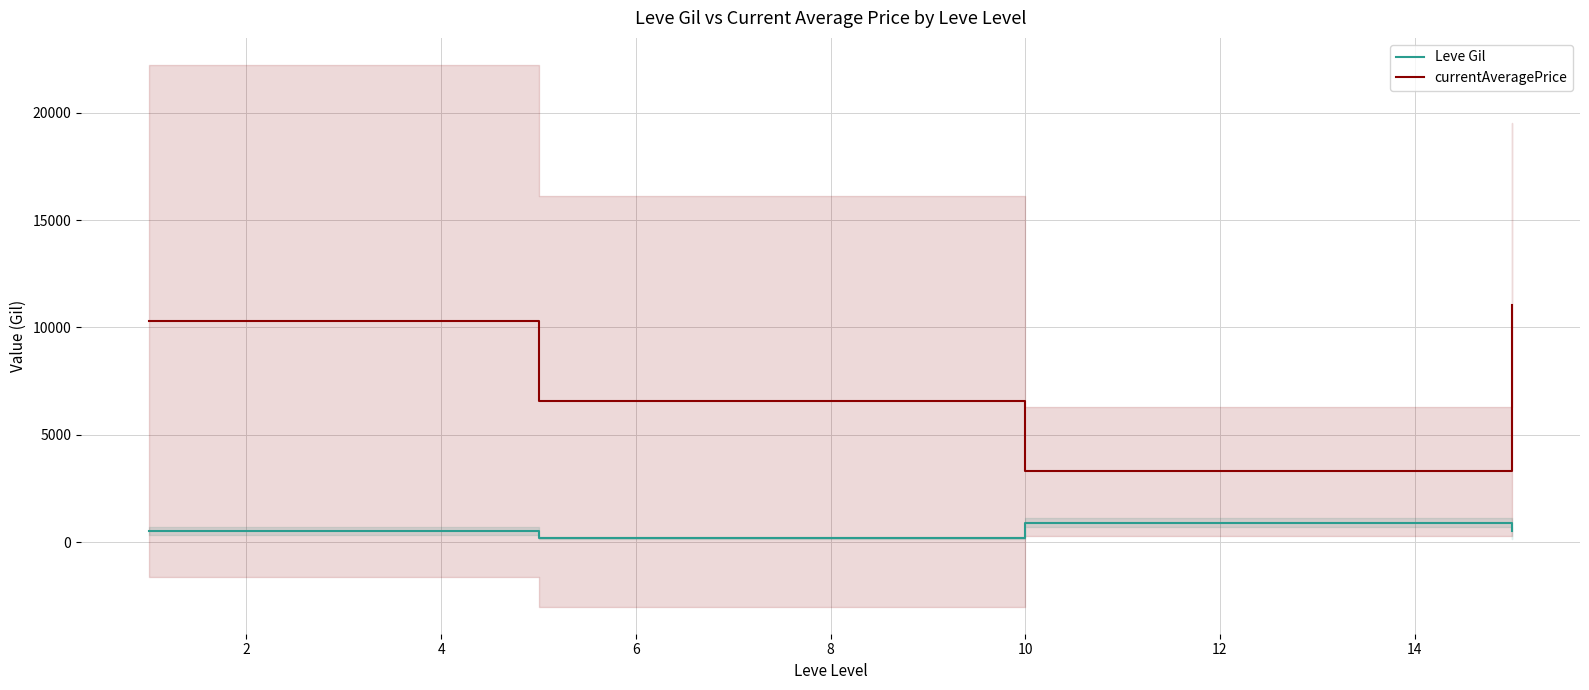

Does the chart display data point markers on the line(s)?

No